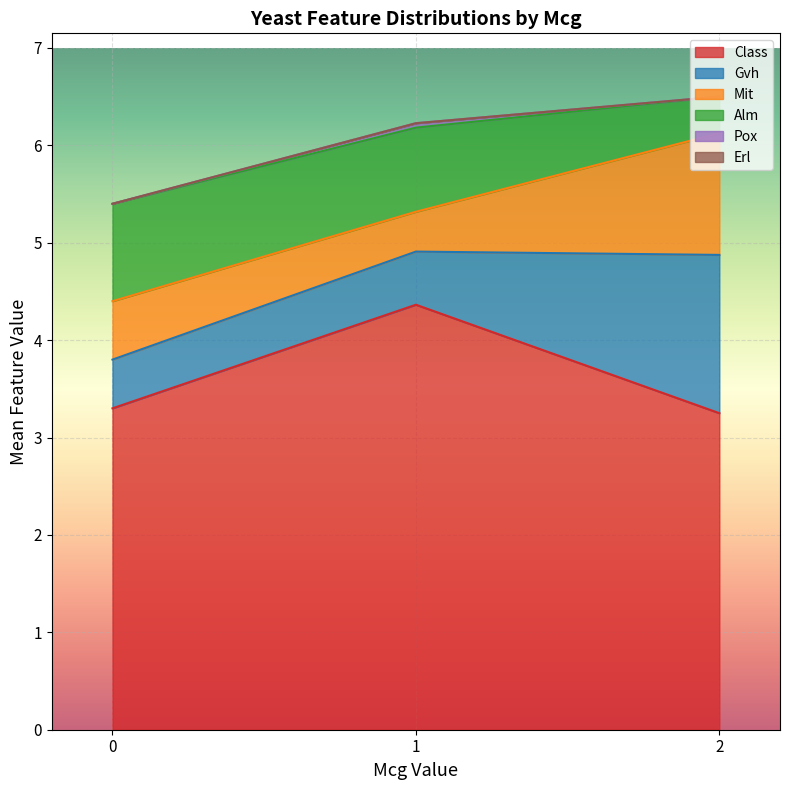

What are all the series names shown in the legend?

Class, Gvh, Mit, Alm, Pox, Erl